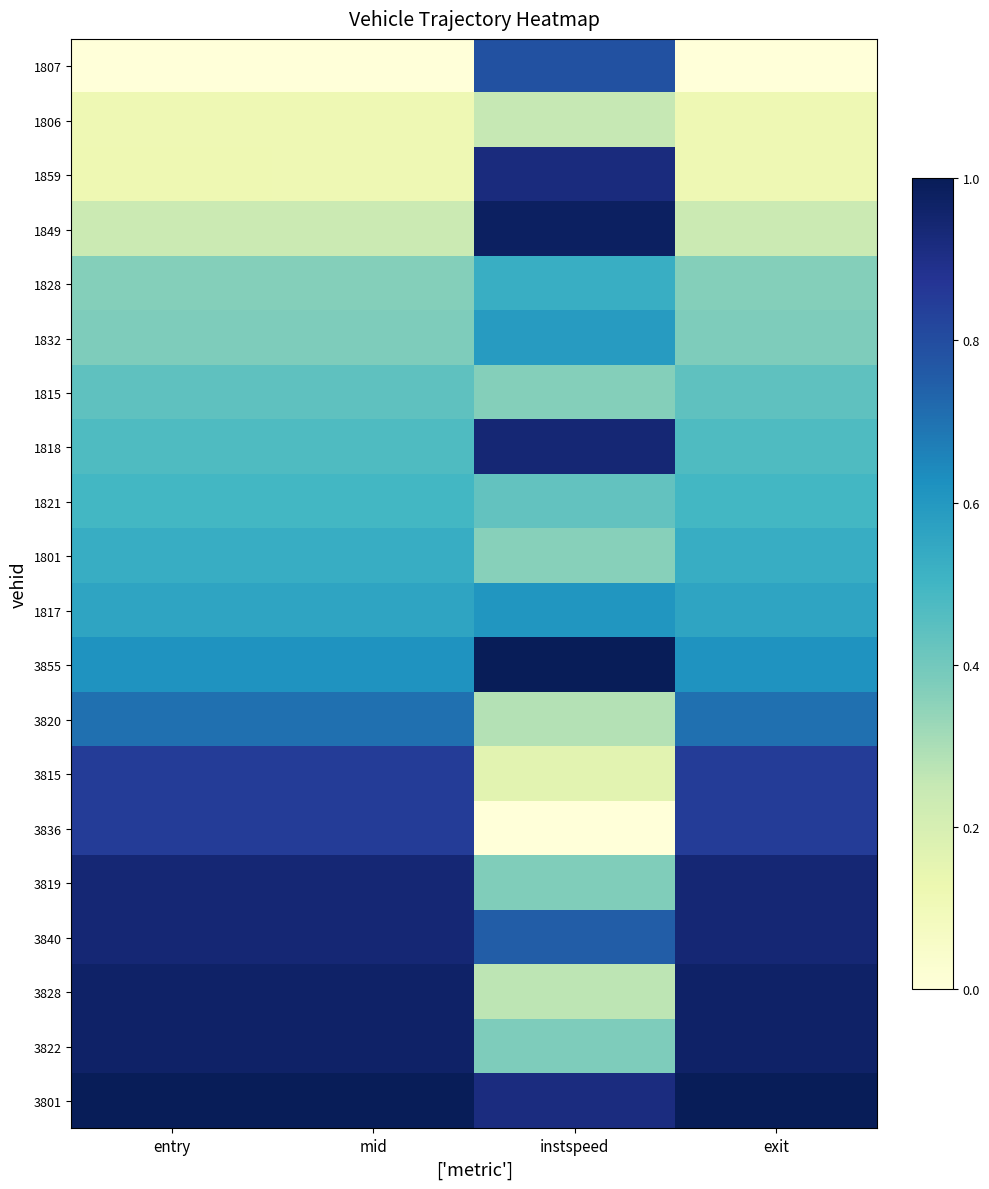

Reading right to left, list all the values displayed in this chart.

1807: exit=0.0	instspeed=0.8	mid=0.0	entry=0.0
1806: exit=0.1	instspeed=0.3	mid=0.1	entry=0.1
1859: exit=0.1	instspeed=0.9	mid=0.1	entry=0.1
1849: exit=0.2	instspeed=1.0	mid=0.2	entry=0.2
1828: exit=0.4	instspeed=0.5	mid=0.4	entry=0.4
1832: exit=0.4	instspeed=0.6	mid=0.4	entry=0.4
1815: exit=0.4	instspeed=0.4	mid=0.4	entry=0.4
1818: exit=0.5	instspeed=0.9	mid=0.5	entry=0.5
1821: exit=0.5	instspeed=0.4	mid=0.5	entry=0.5
1801: exit=0.5	instspeed=0.4	mid=0.5	entry=0.5
1817: exit=0.6	instspeed=0.6	mid=0.6	entry=0.6
3855: exit=0.6	instspeed=1.0	mid=0.6	entry=0.6
3820: exit=0.7	instspeed=0.3	mid=0.7	entry=0.7
3815: exit=0.8	instspeed=0.2	mid=0.8	entry=0.8
3836: exit=0.9	instspeed=0.0	mid=0.9	entry=0.8
3819: exit=0.9	instspeed=0.4	mid=0.9	entry=0.9
3840: exit=0.9	instspeed=0.8	mid=0.9	entry=0.9
3828: exit=1.0	instspeed=0.3	mid=1.0	entry=1.0
3822: exit=1.0	instspeed=0.4	mid=1.0	entry=1.0
3801: exit=1.0	instspeed=0.9	mid=1.0	entry=1.0